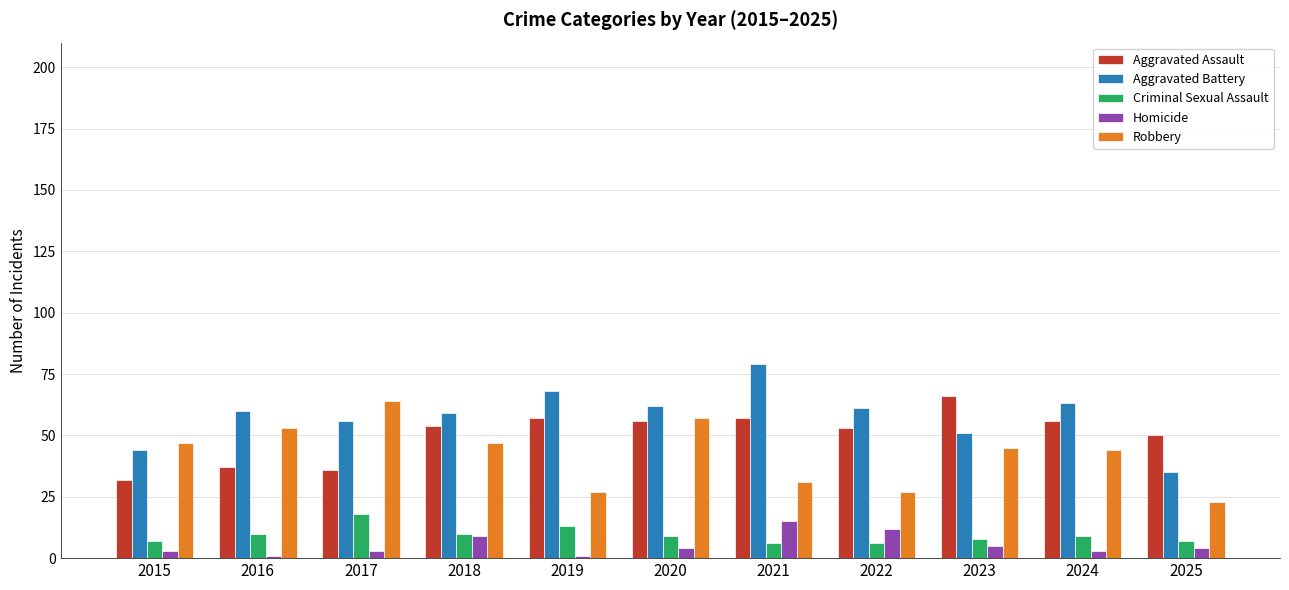

Which series has the largest range (max minus min)?

Aggravated Battery